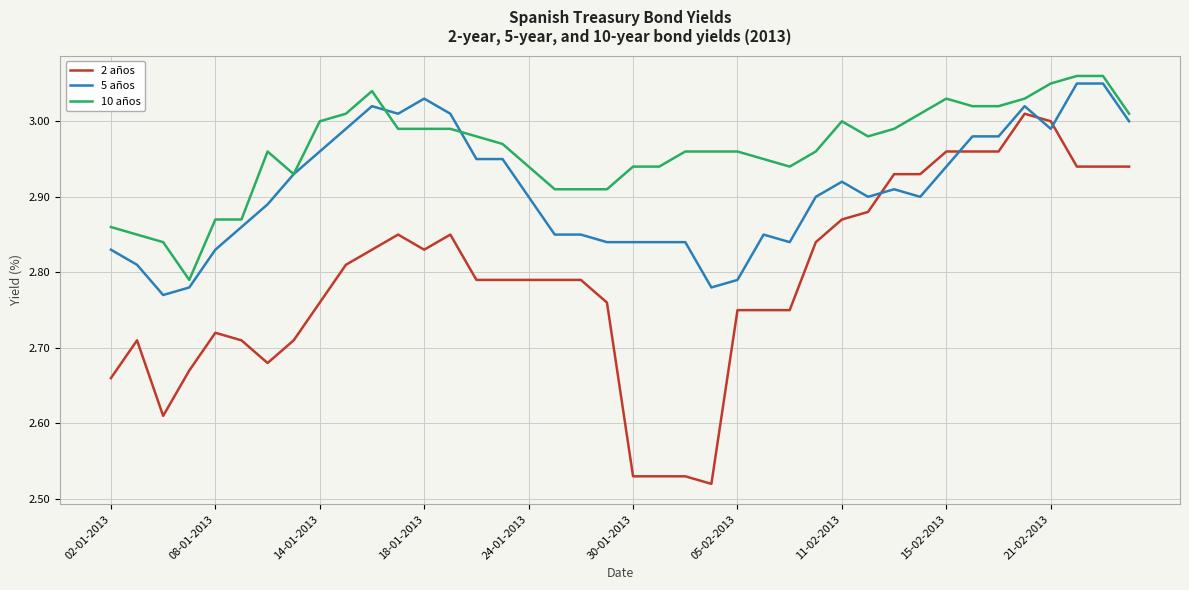

Which series has the widest spread of values?

2 años